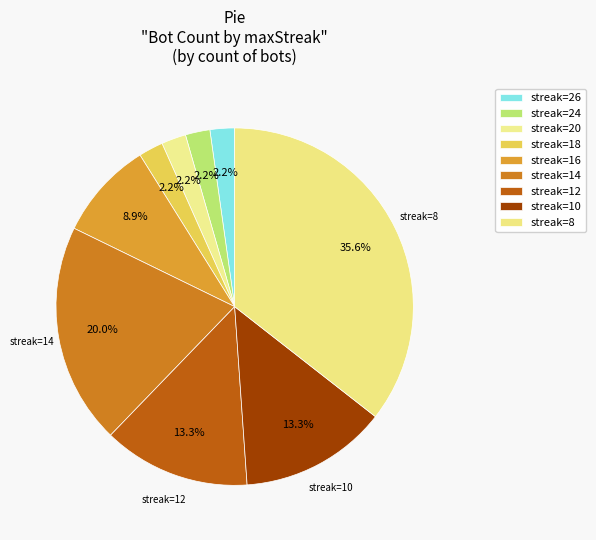

How many segments does this pie chart have?

9